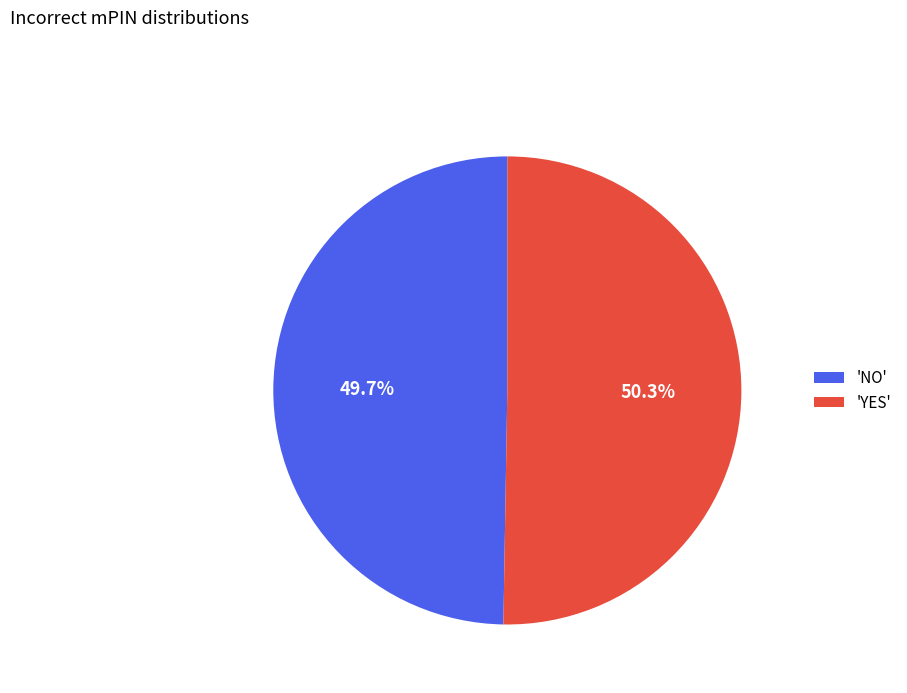

What is the ratio of the value at 'NO' to the value at 'YES'?

1.0